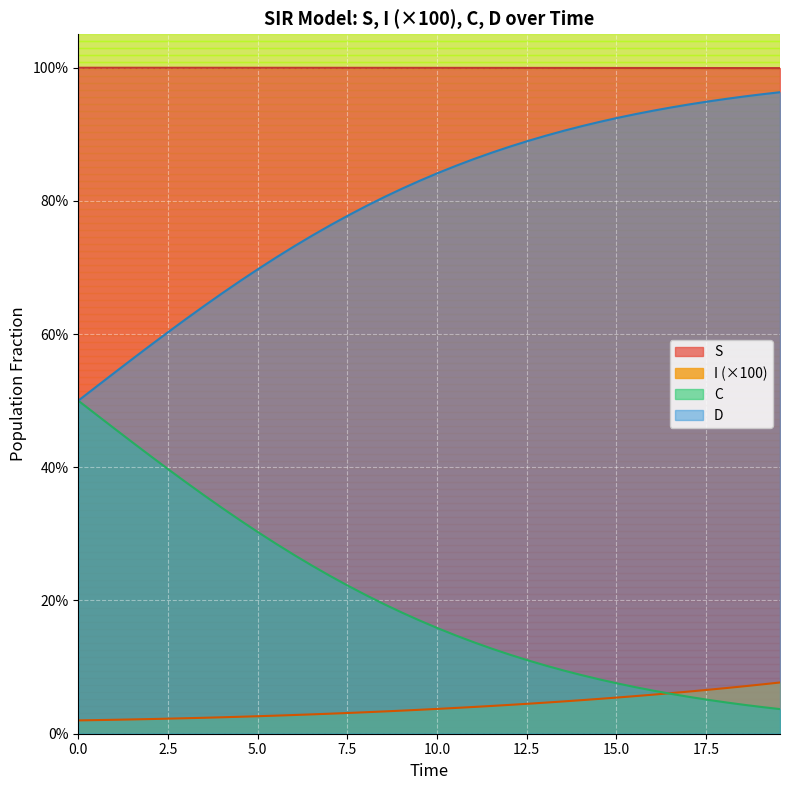

What is the sum of all C values?

8.1